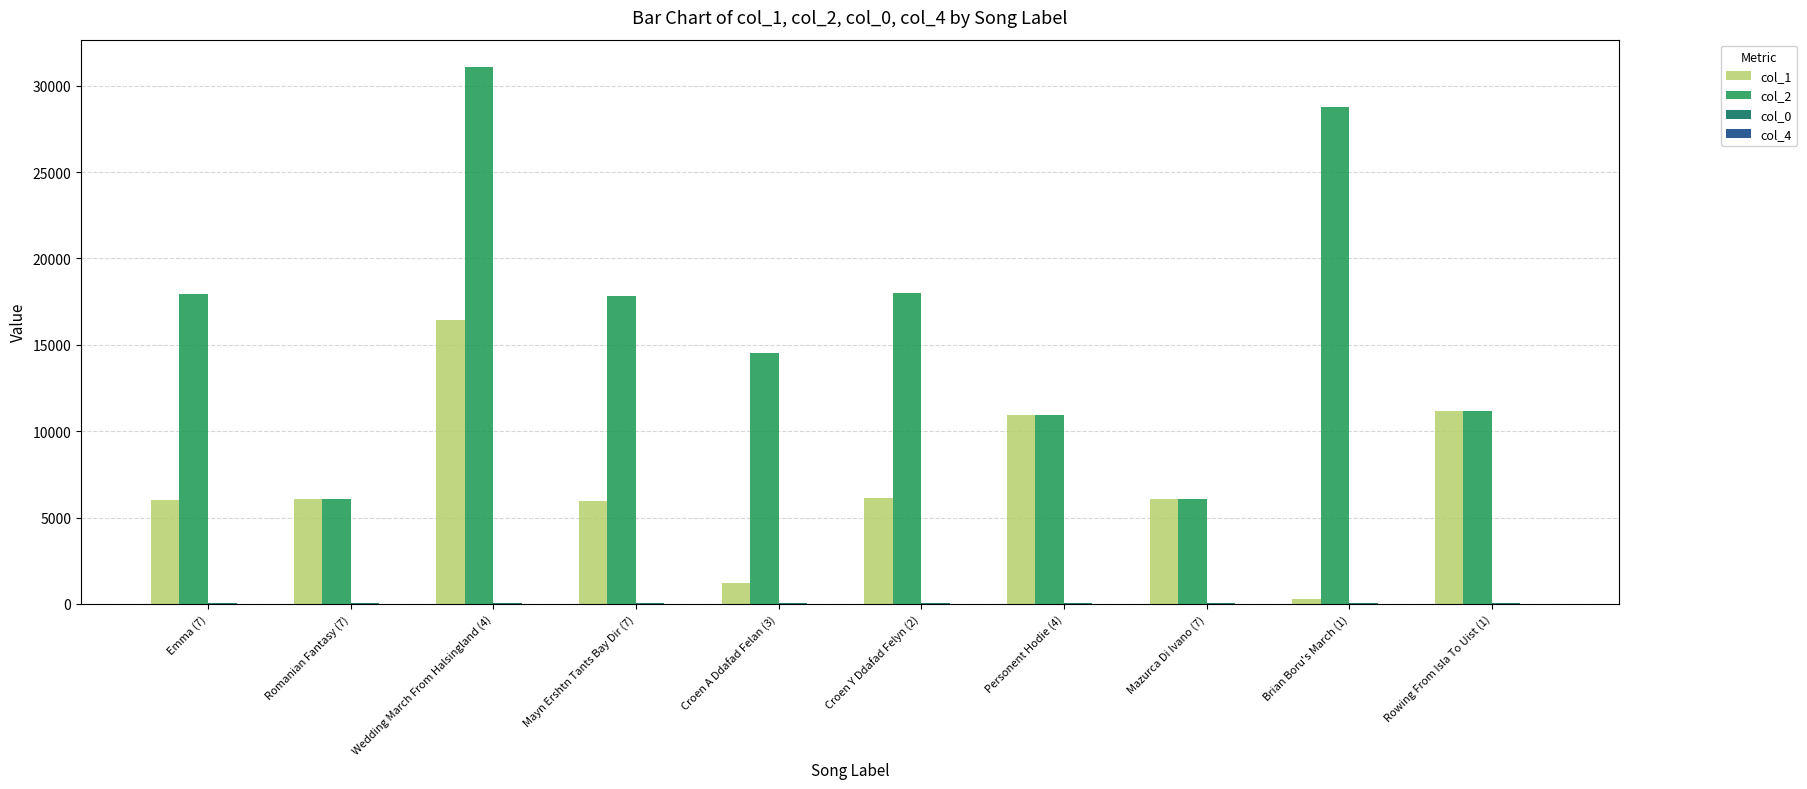

Which series has the largest total across all categories?

col_2